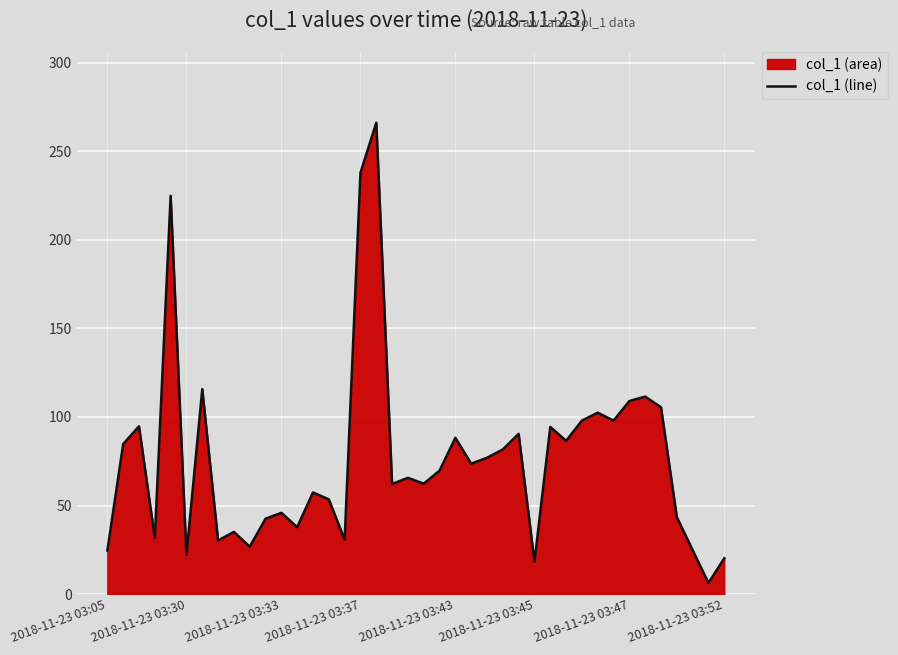

What is the greatest value displayed?

266.0